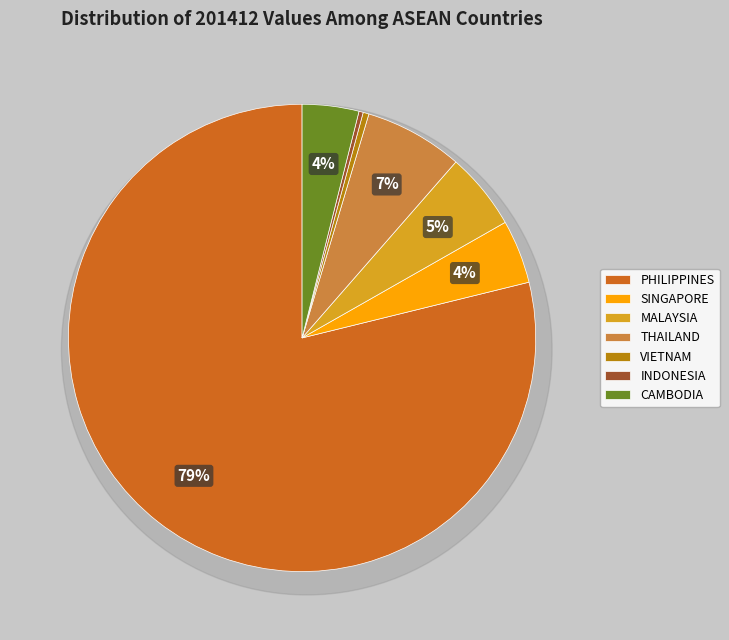

To the nearest percent, what portion does THAILAND represent?

7%